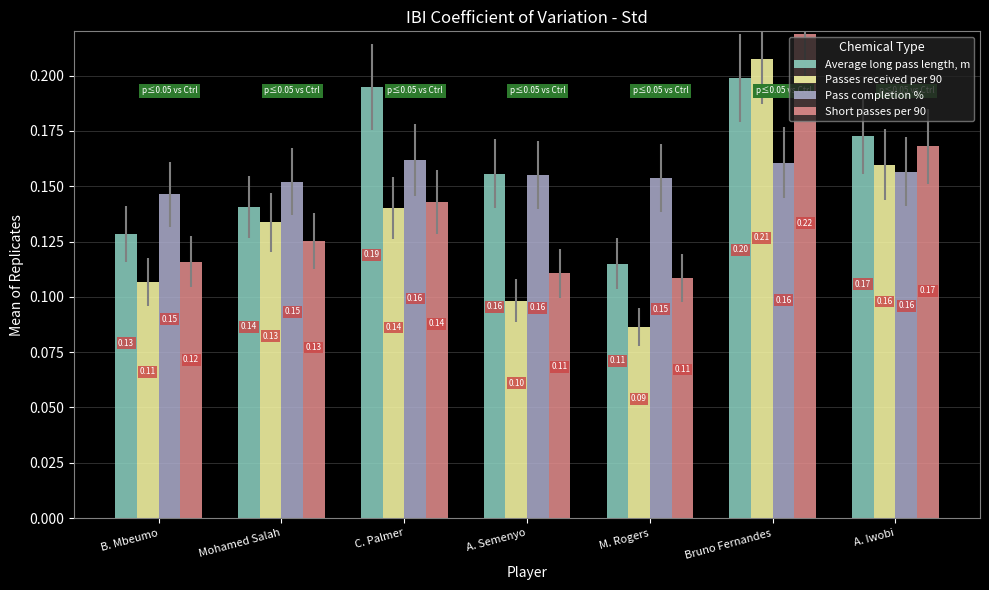

What is the label of the 3rd bar from the right?

M. Rogers